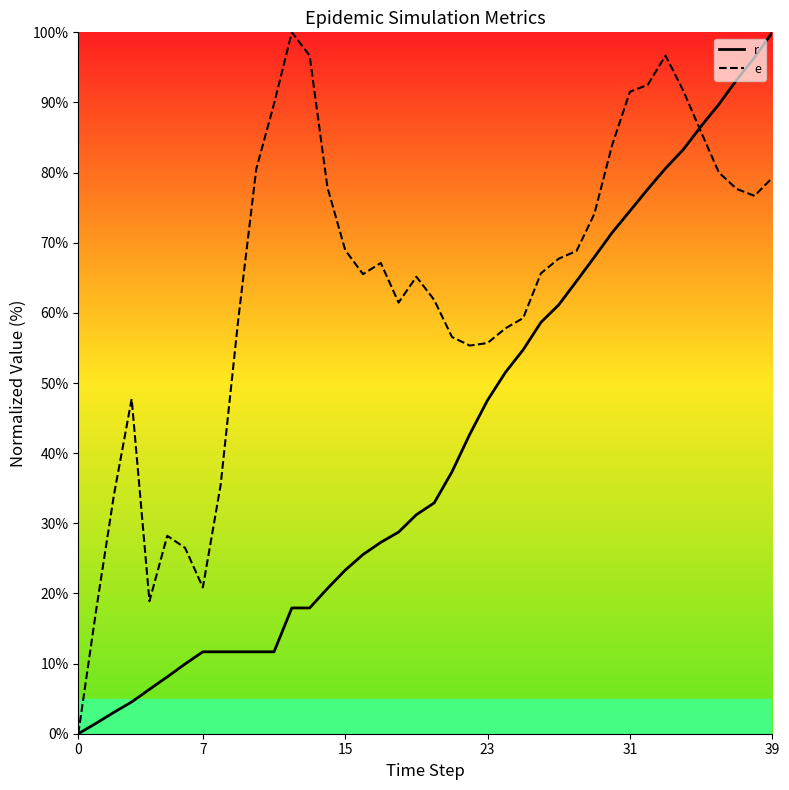

List the series in order of their overall mean, lowest first.

r, e